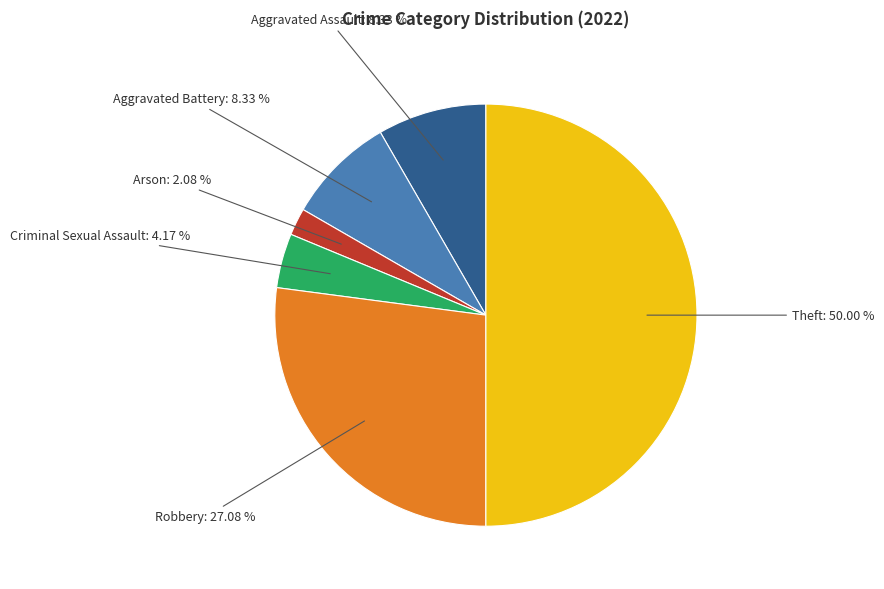

Rank the categories by value from lowest to highest.

Arson, Criminal Sexual Assault, Aggravated Assault, Aggravated Battery, Robbery, Theft